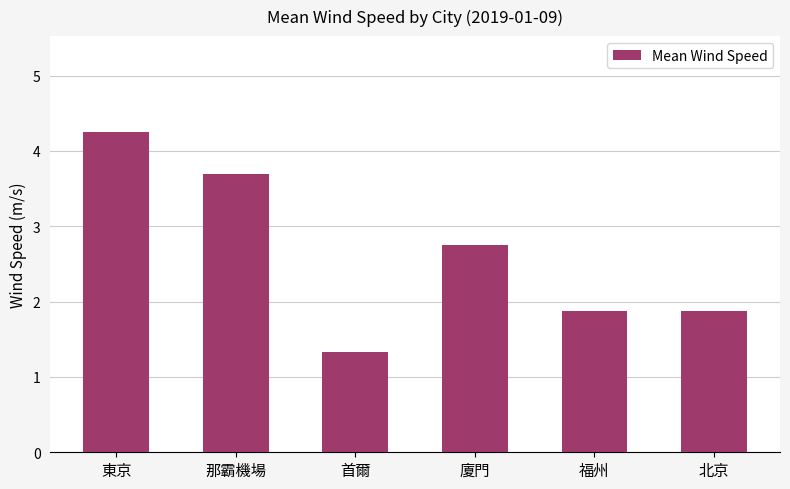

What is the ratio of the value at 北京 to the value at 首爾?

1.4